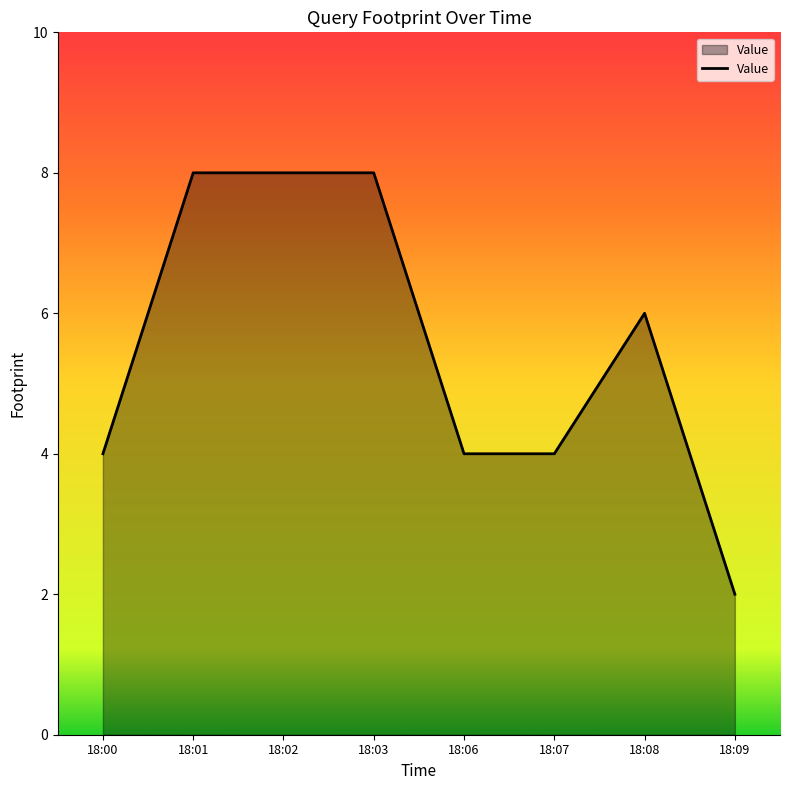

Is it true that the value at 18:06 is 4?

True